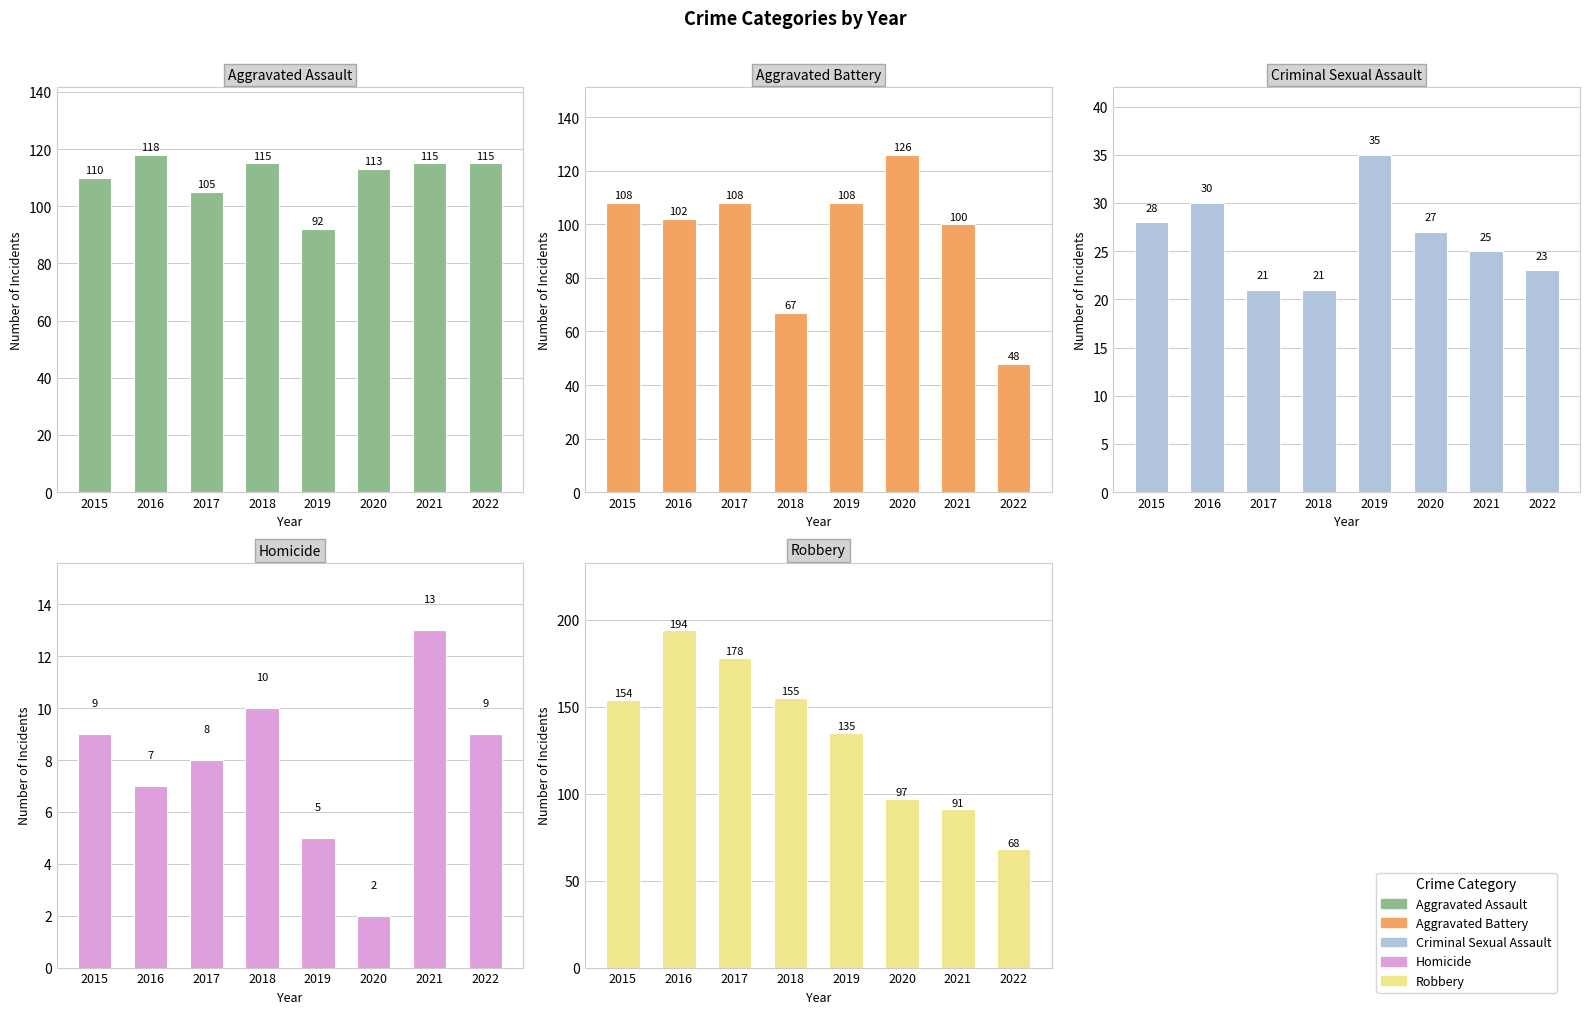

What is the total value across all series at 2020?

365